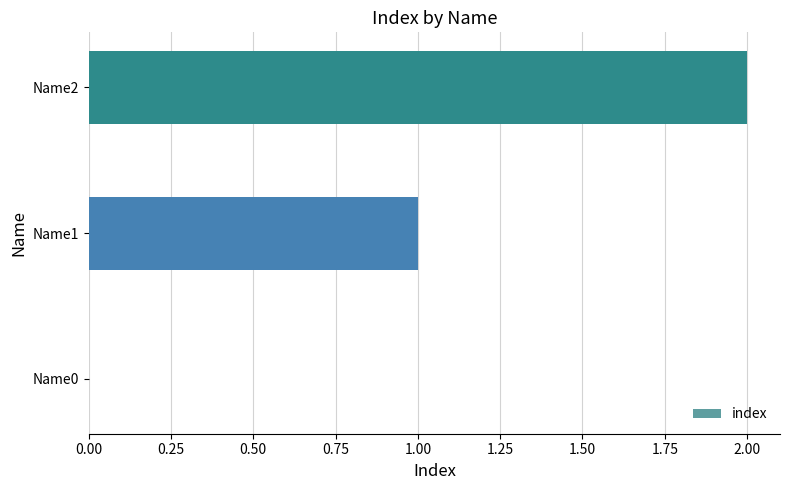

Which has a higher value, Name1 or Name0?

Name1